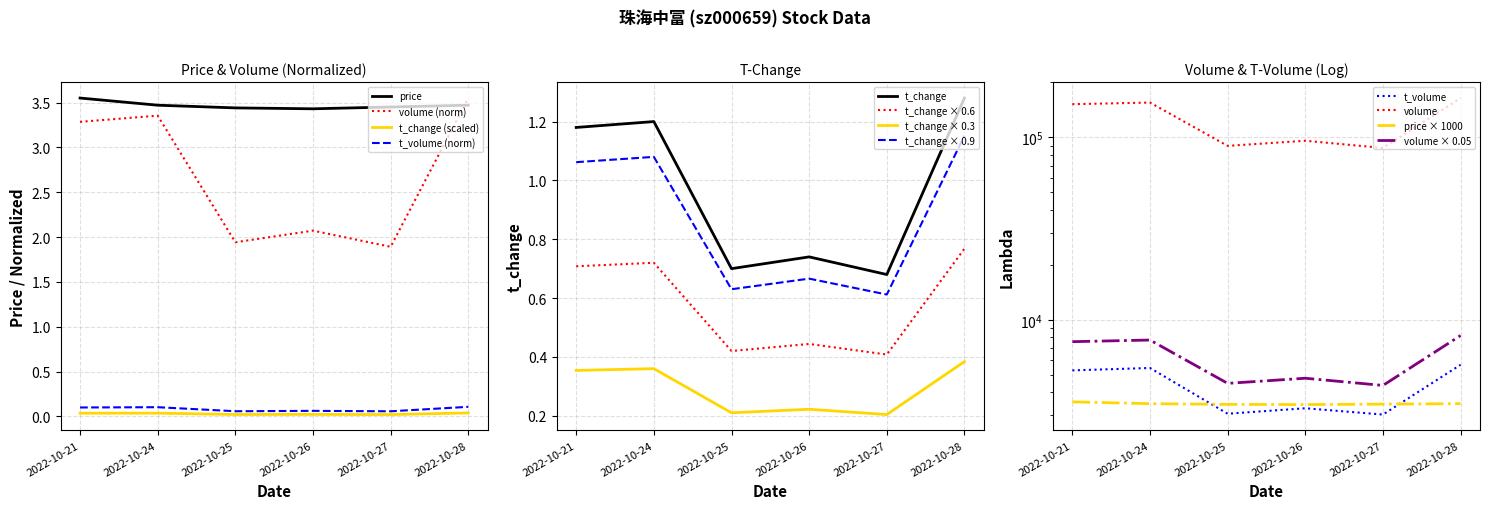

The value of volume at 2022-10-21 is 1.4. True or false?

False